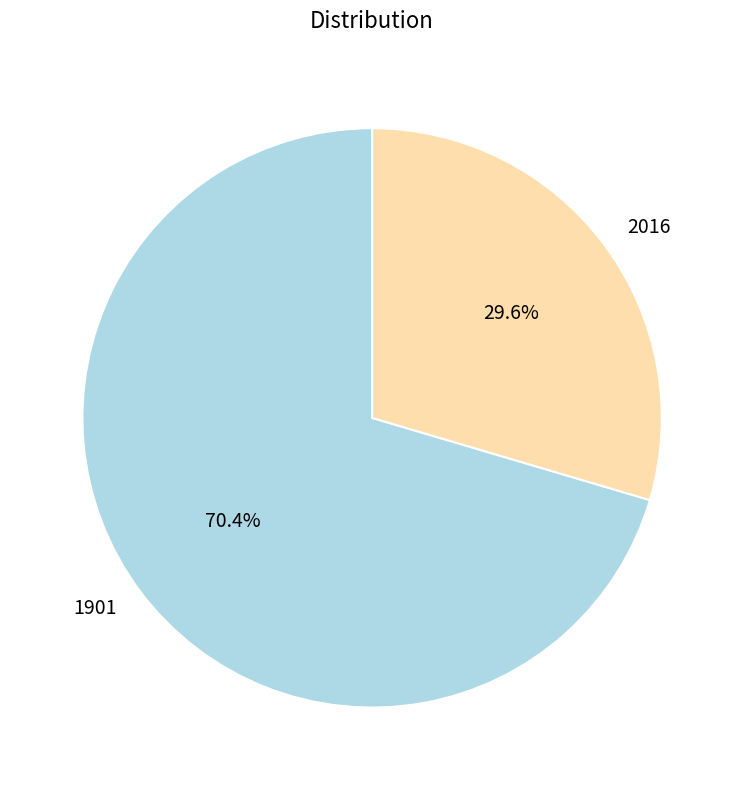

True or false: 2016 accounts for 39% of the total.

False